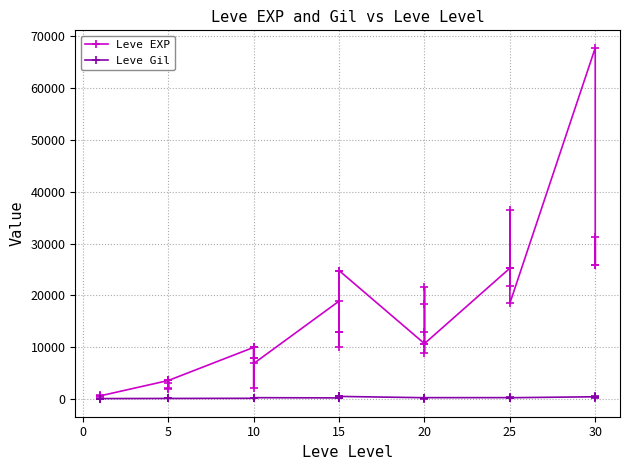

Which series has the largest total across all categories?

Leve EXP